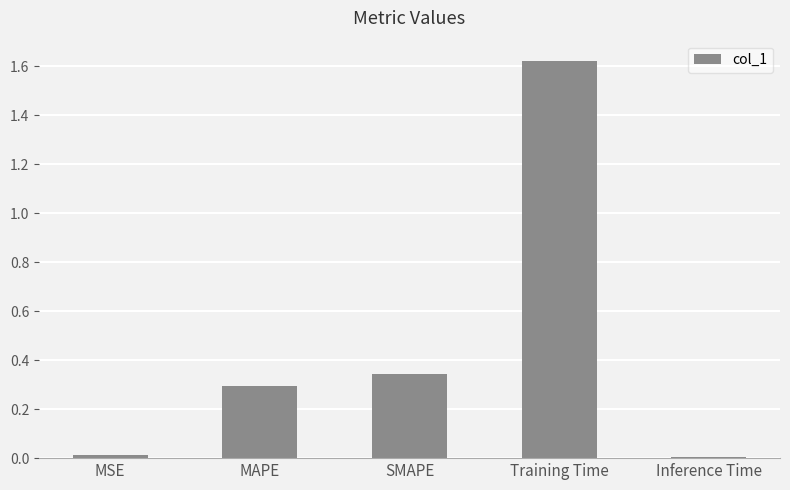

What is the label of the 5th bar from the left?

Inference Time